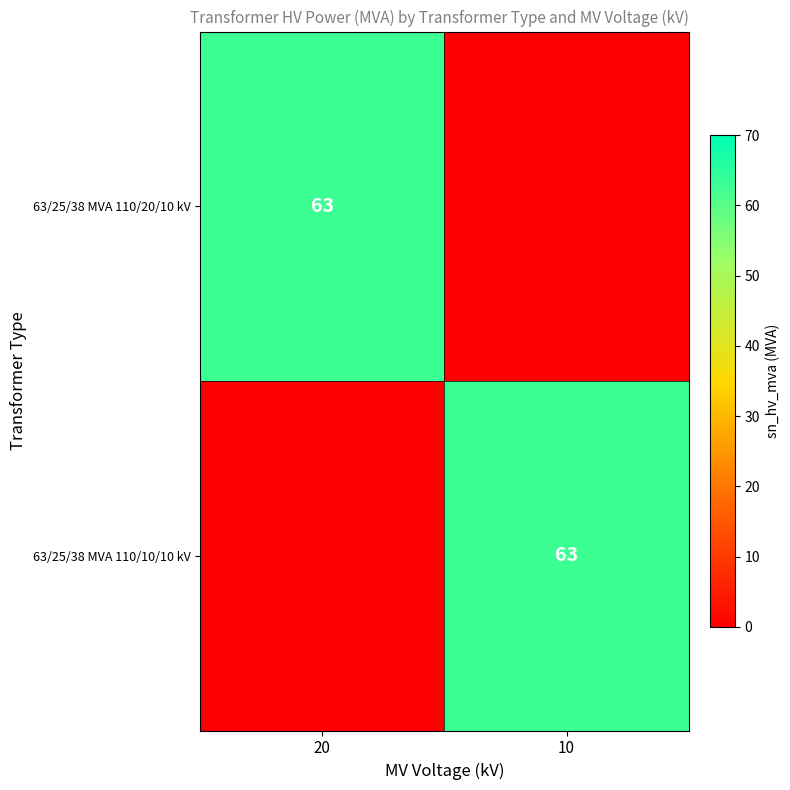

What is the total value across all series at 20?

63